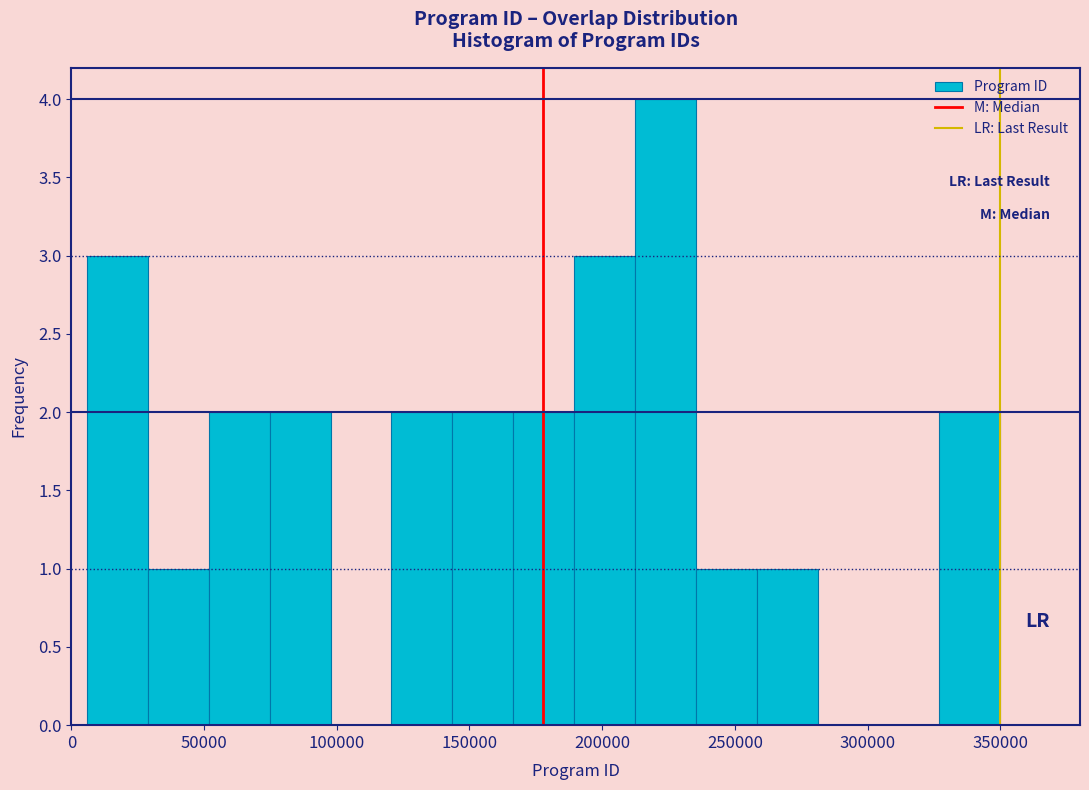

Over which range of the x-axis is the bar tallest?

210000 to 235000